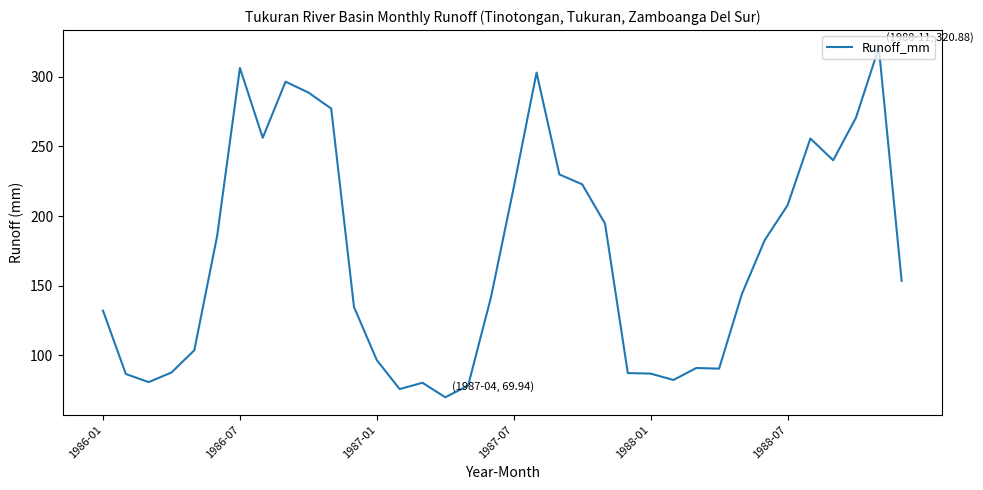

What is the greatest value displayed?

320.9